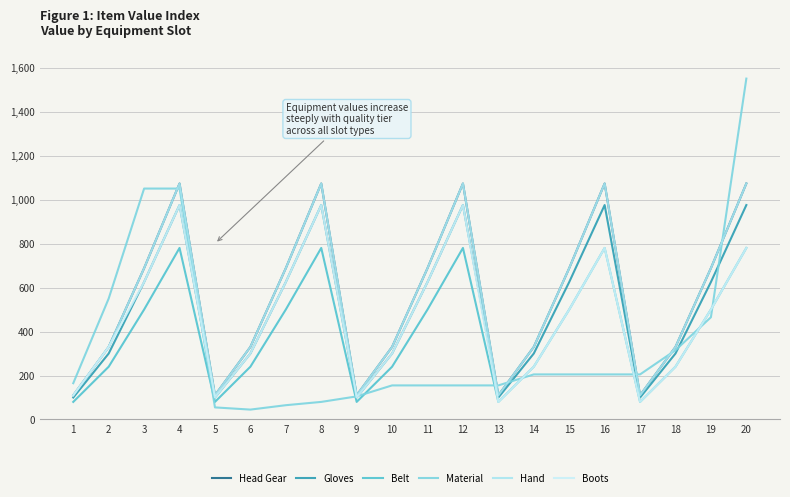

Reading left to right, extract all data points from this chart.

Head Gear: 110	330	688	1073	110	330	688	1073	110	330	688	1073	110	330	688	1073	110	330	688	1073
Gloves: 100	300	625	975	100	300	625	975	100	300	625	975	100	300	625	975	100	300	625	975
Belt: 80	240	500	780	80	240	500	780	80	240	500	780	80	240	500	780	80	240	500	780
Material: 165	550	1050	1050	55	45	65	80	105	155	155	155	155	205	205	205	205	315	465	1550
Hand: 110	330	688	1073	110	330	688	1073	110	330	688	1073	110	330	688	1073	110	330	688	1073
Boots: 110	330	625	975	100	300	625	975	100	300	625	975	80	240	500	780	80	240	500	780